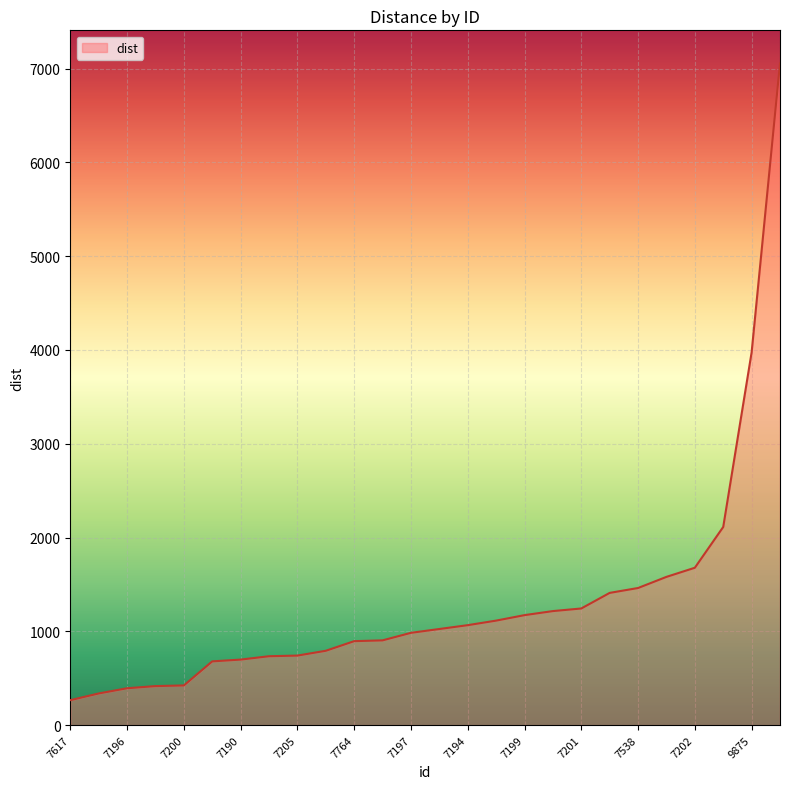

What is the difference between the maximum and minimum values?

6788.7